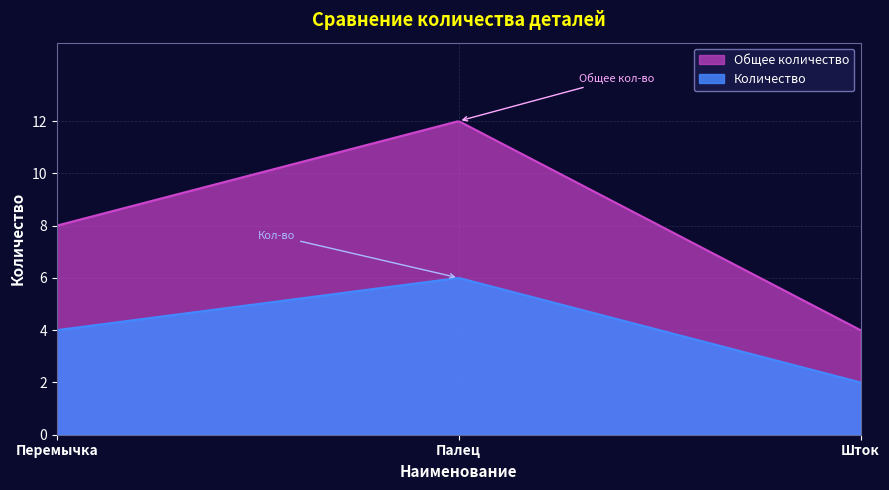

What are all the series names shown in the legend?

Общее количество, Количество